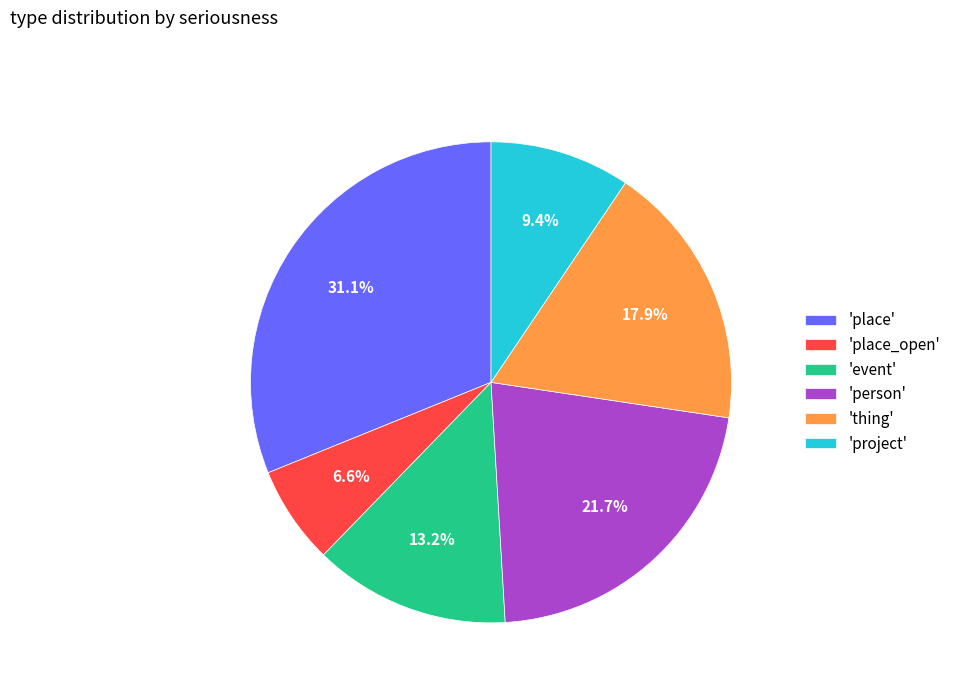

What is the ratio of the value at 'event' to the value at 'place_open'?

2.0